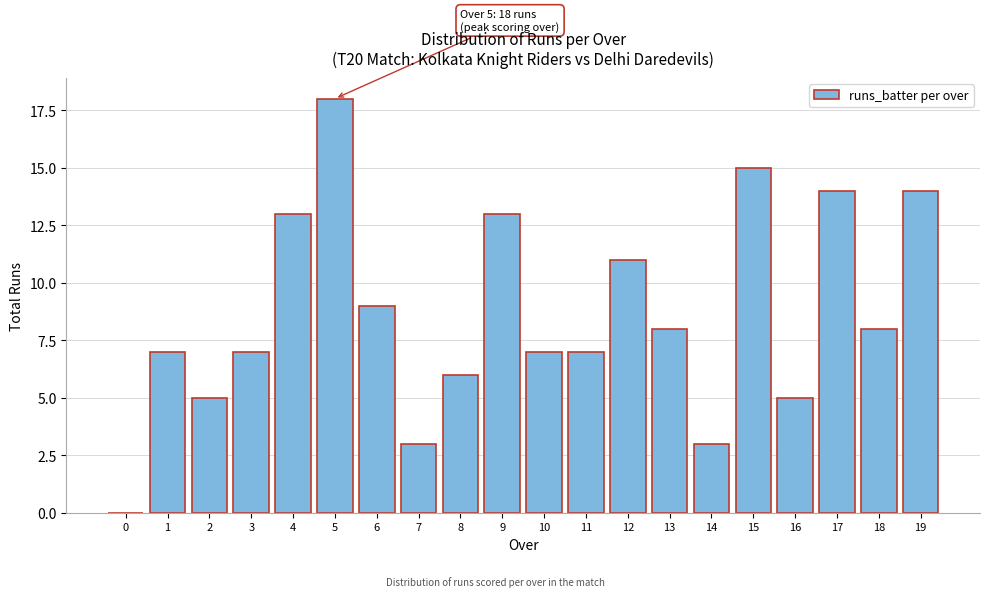

Reading left to right, extract all data points from this chart.

0=0	1=7	2=5	3=7	4=13	5=18	6=9	7=3	8=6	9=13	10=7	11=7	12=11	13=8	14=3	15=15	16=5	17=14	18=8	19=14